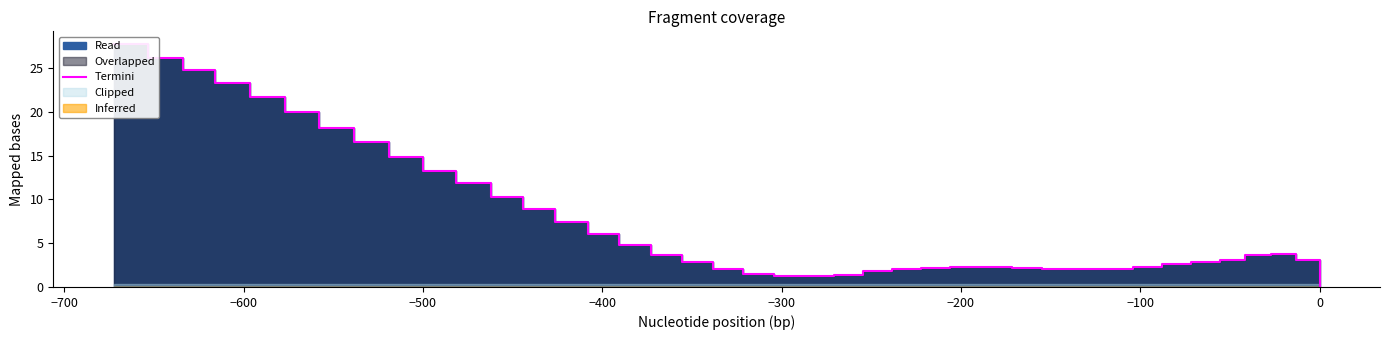

How many lines are shown in the chart?

1